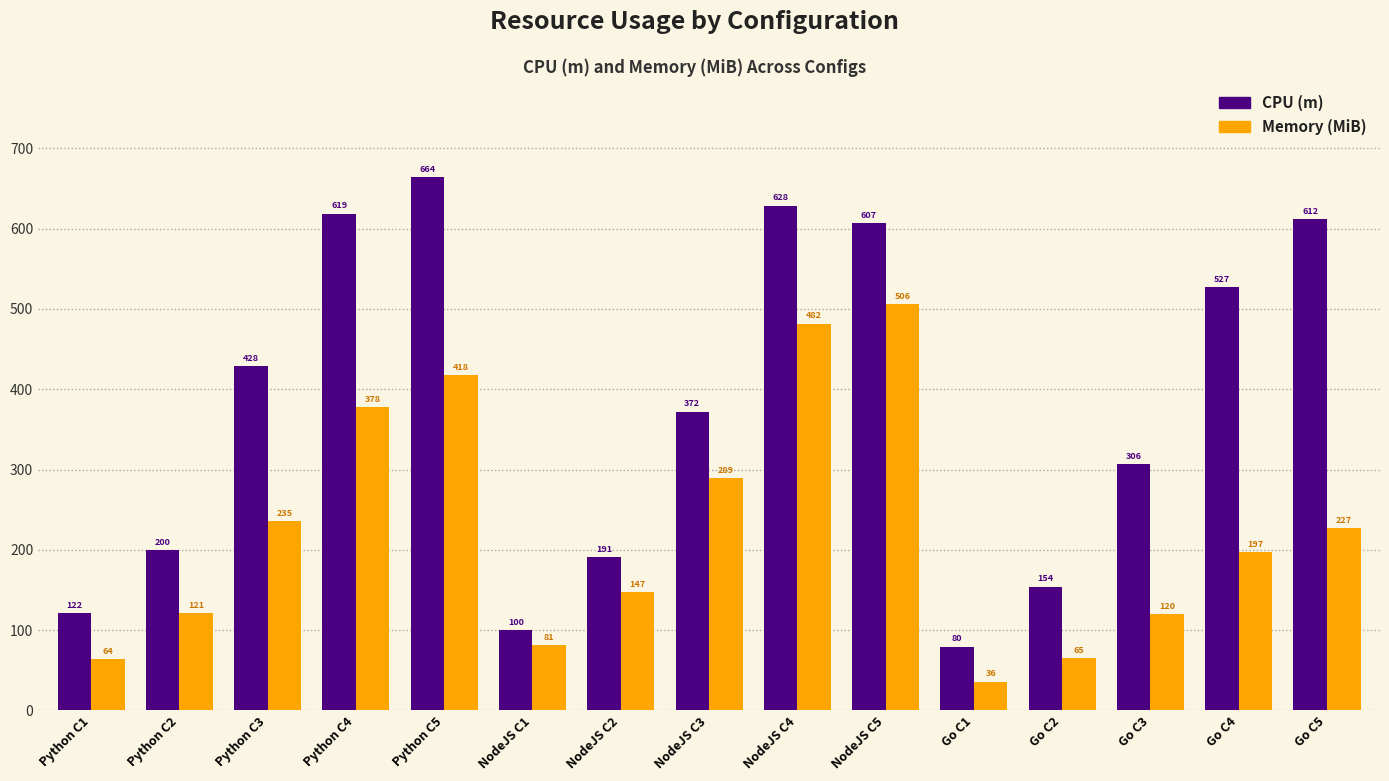

What is the total value across all series at Go C1?

115.6